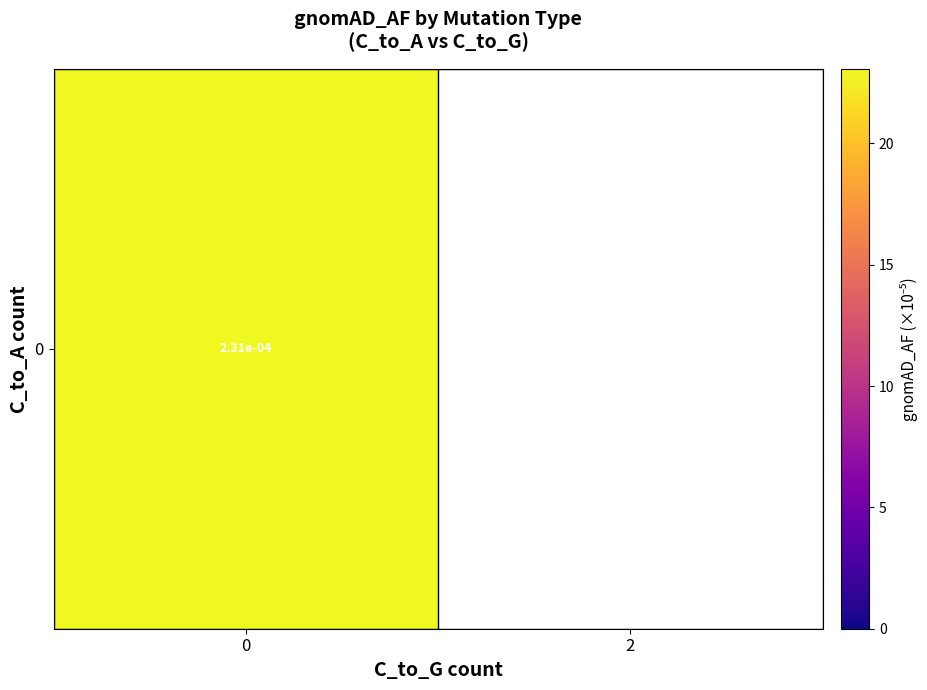

How many values exceed 23?

1